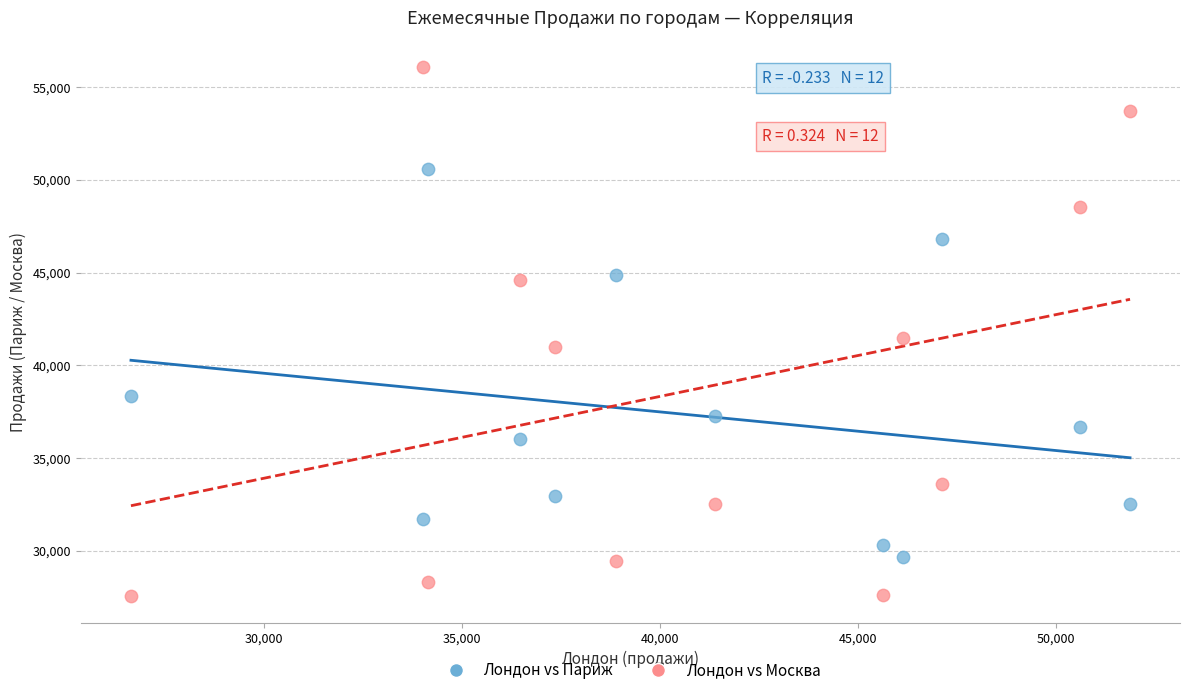

In the Лондон vs Париж series, what Y value is closest to 40106?

38328